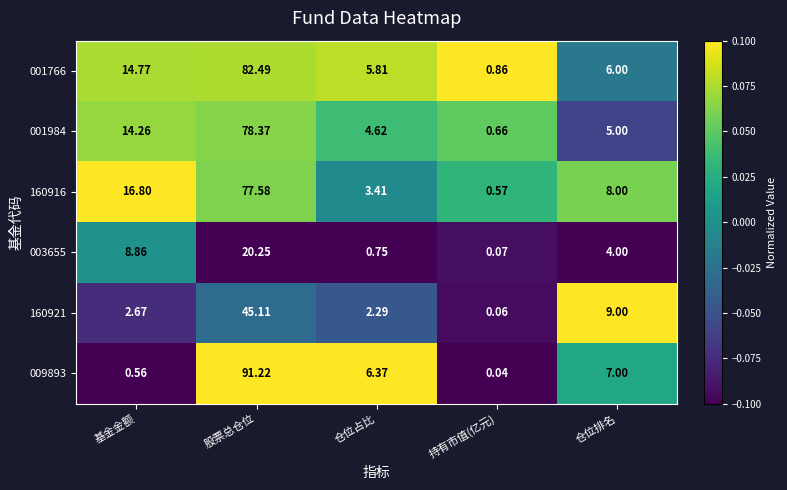

Which category has the lowest value in the 009893 series?

持有市值(亿元)